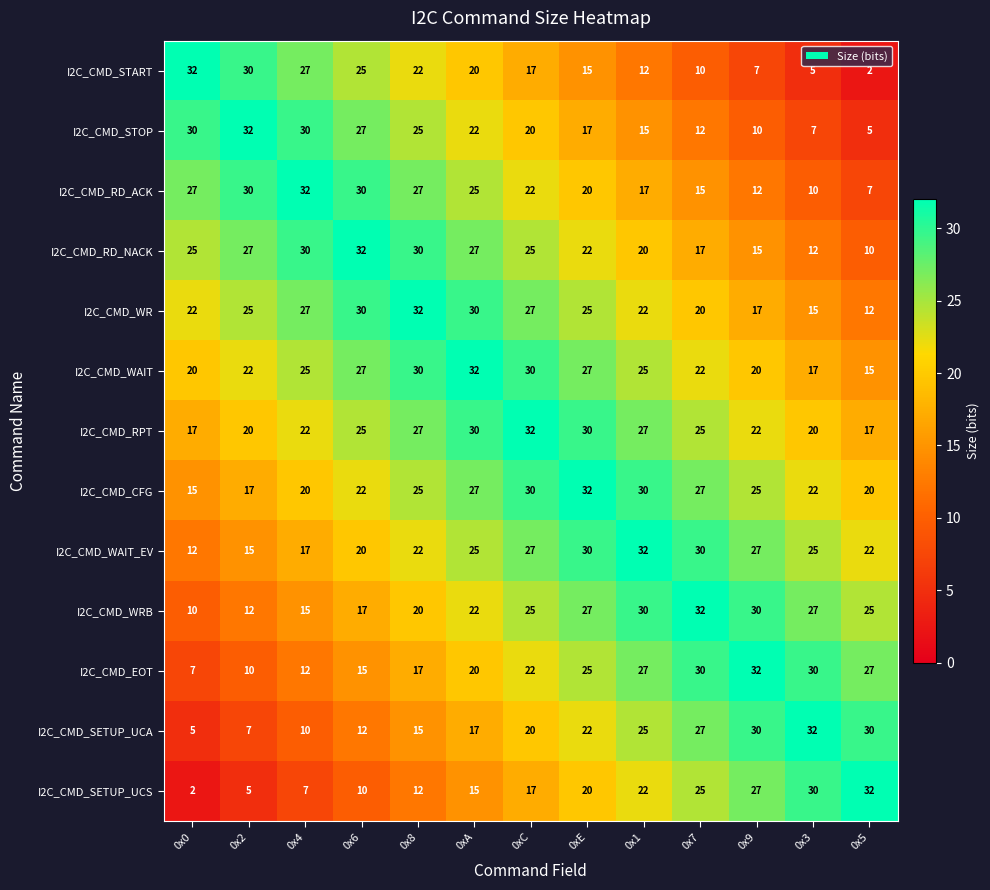

What is the spread (max minus min) of values at 0xA?

17